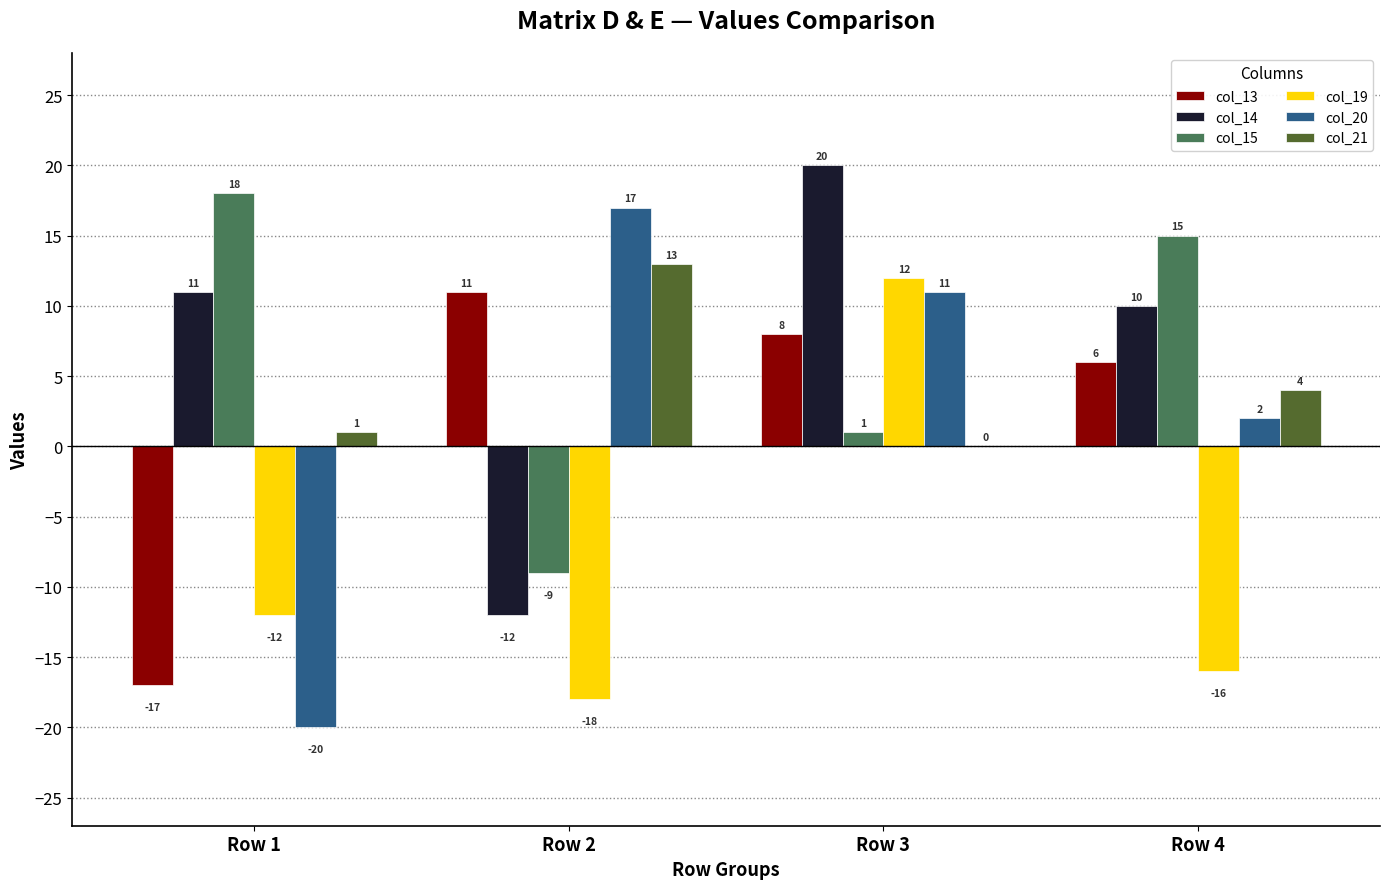

What is the greatest value displayed?

20